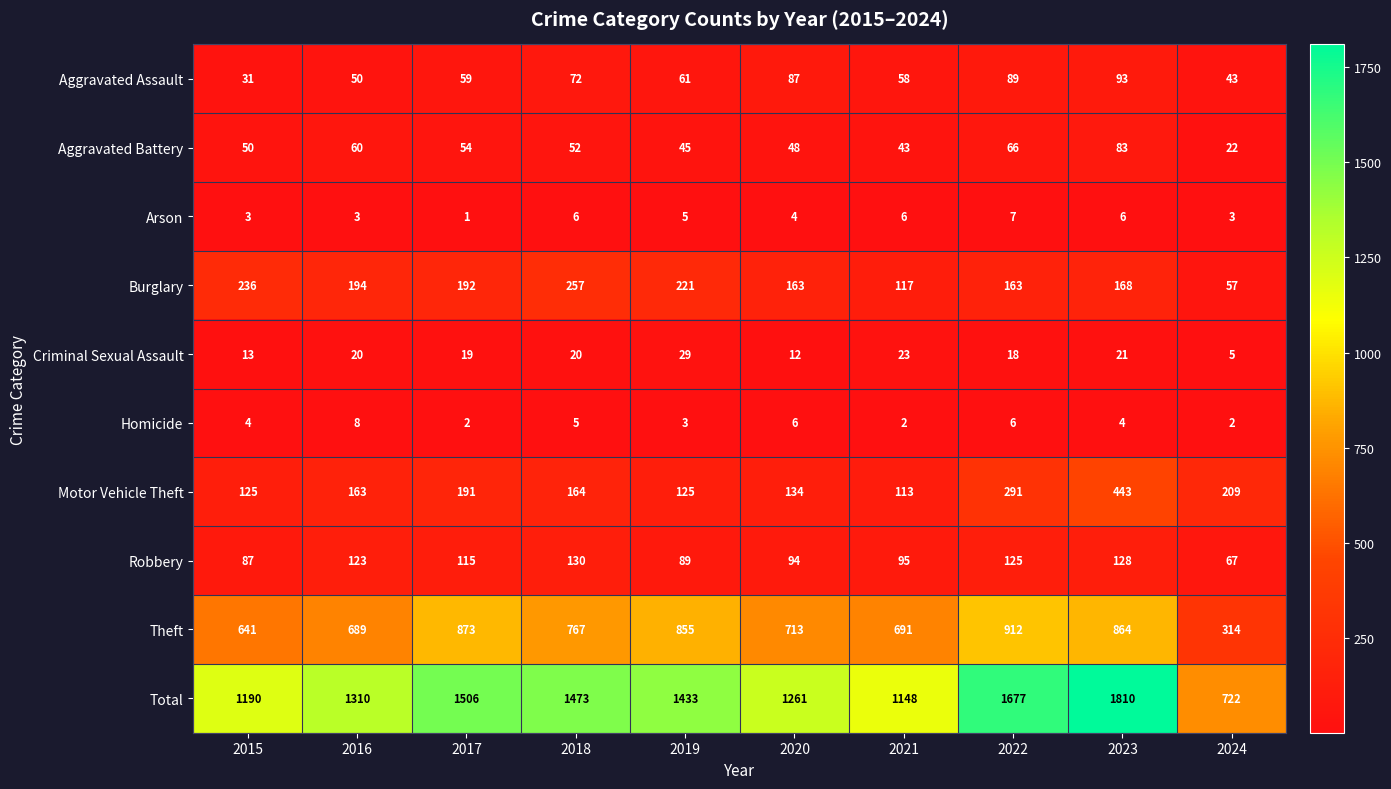

What is the difference between the highest and lowest values at 2016?

1307